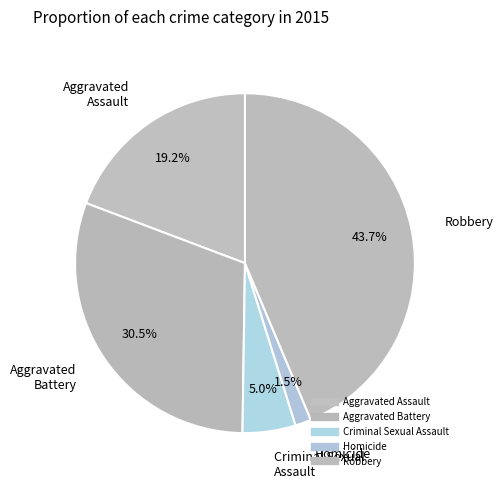

To the nearest percent, what portion does Aggravated Assault represent?

19%